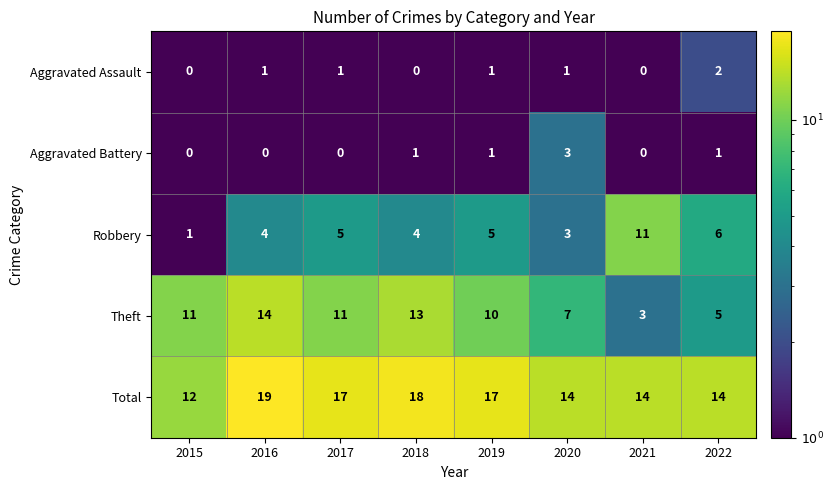

At which category is the sum across all series the highest?

2016